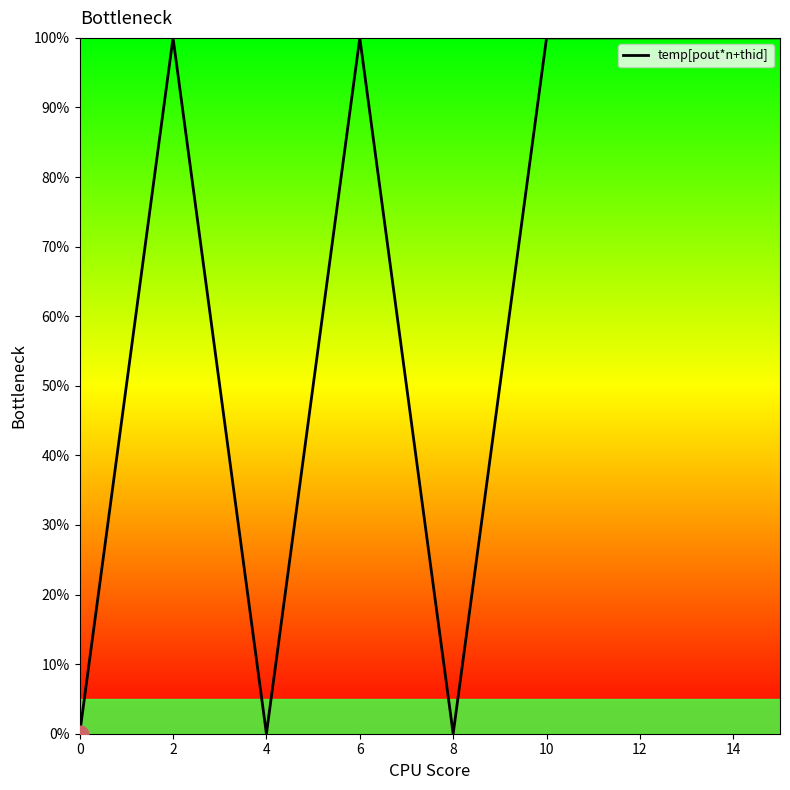

Reading left to right, extract all data points from this chart.

0	50	100	50	0	50	100	50	0	50	100	100	100	100	100	100